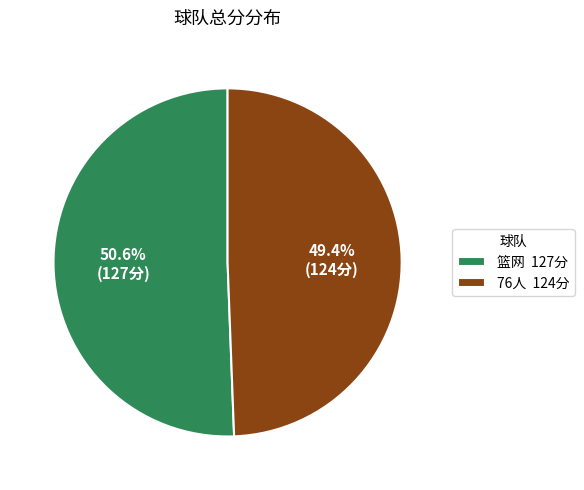

What percentage do 76人 and 篮网 together represent?

100.0%